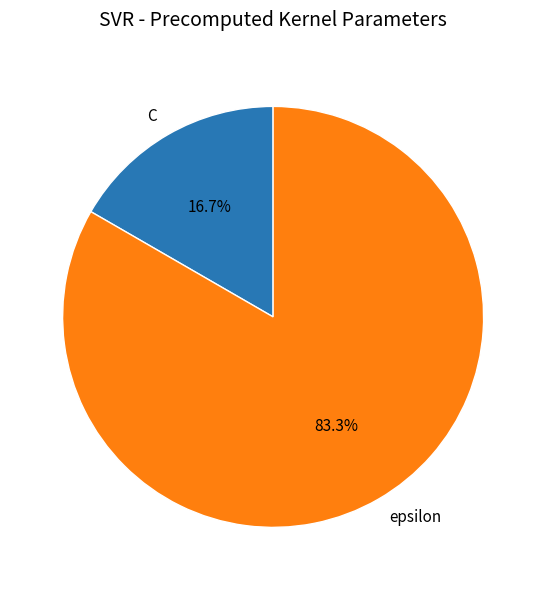

What percentage is NOT represented by epsilon?

16.7%